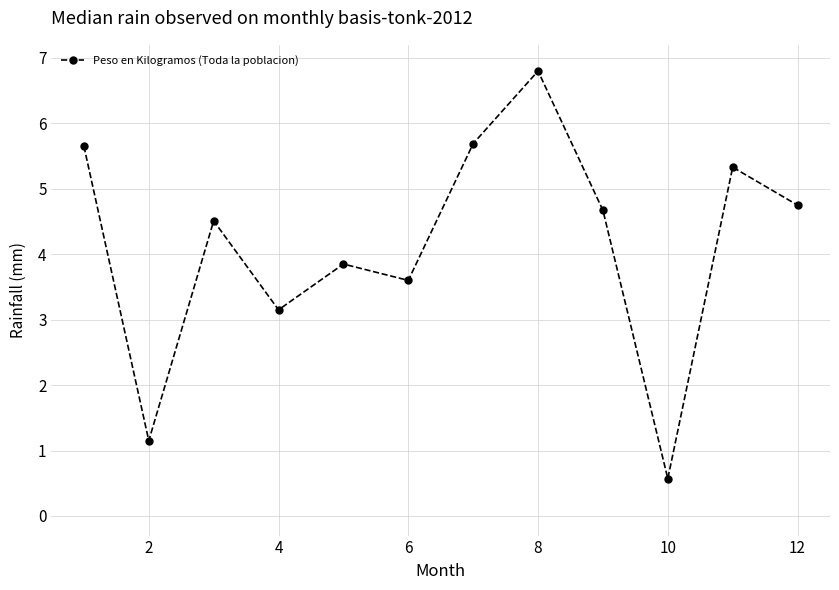

What is the smallest value displayed?

0.6